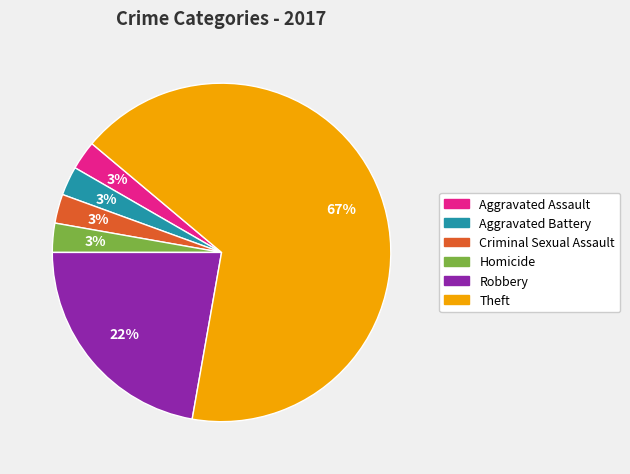

Is the sum of Criminal Sexual Assault and Aggravated Battery greater than half?

No